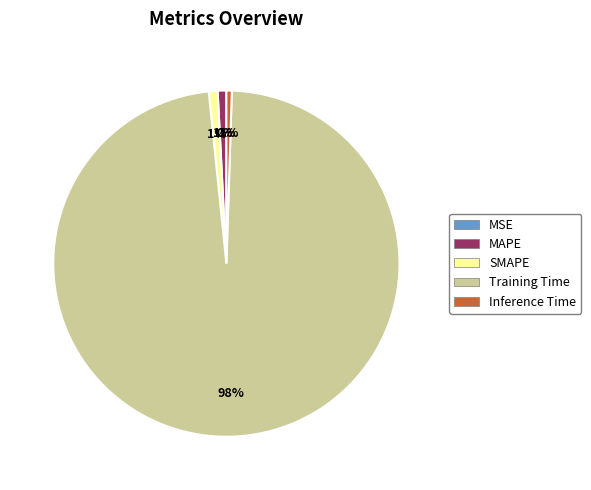

Combined, do MAPE and SMAPE account for over 50%?

No